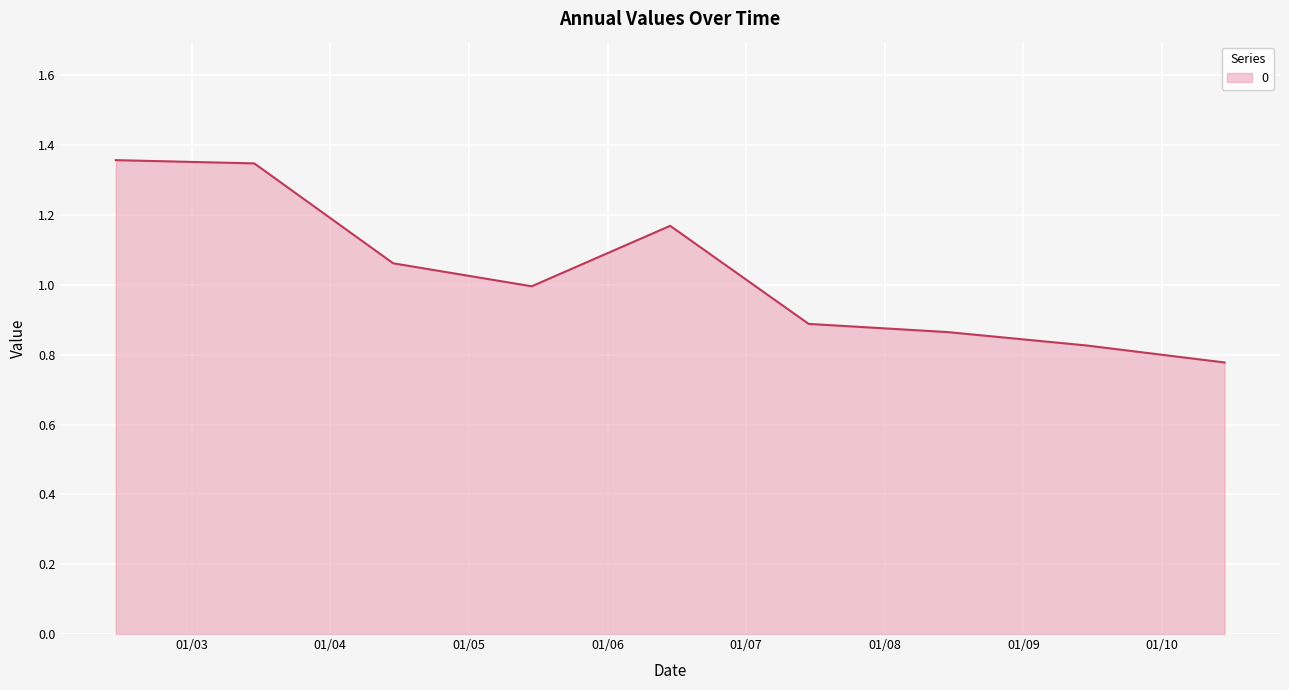

What is the difference between the second highest and second lowest values?

0.5